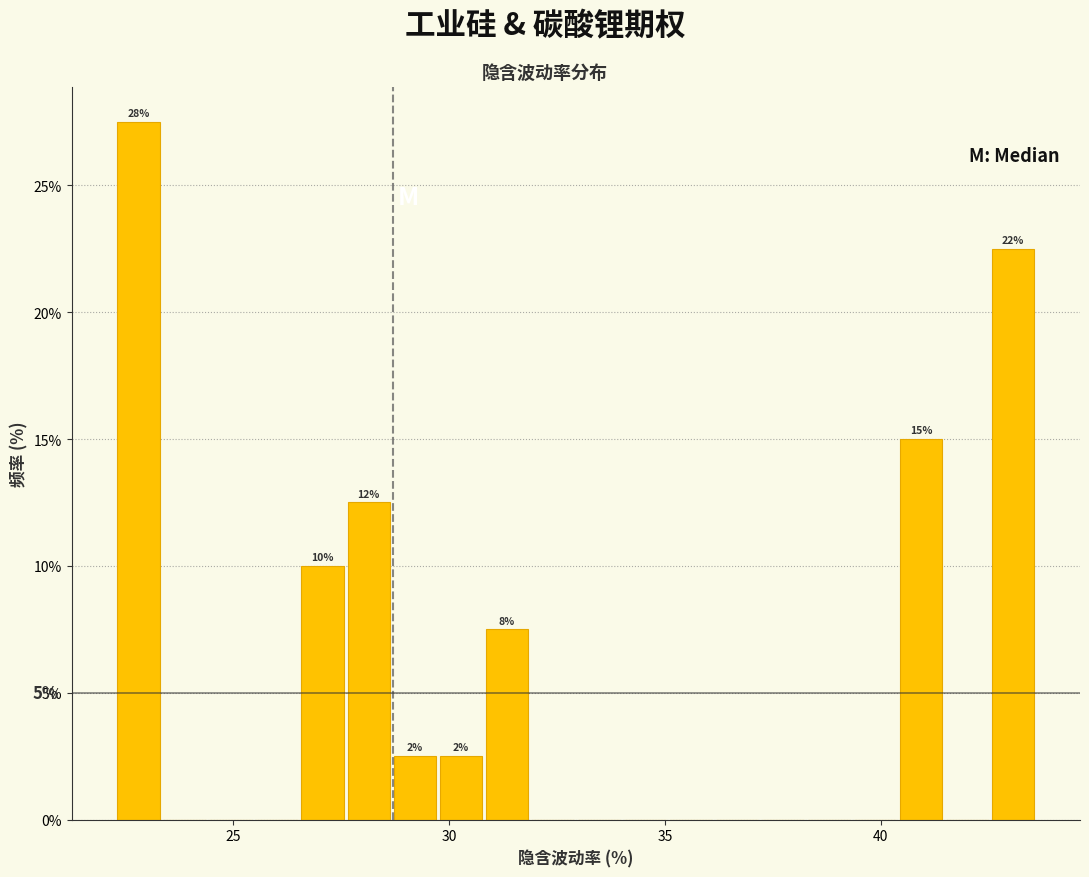

Around what value on the x-axis is the tallest bar? Give the approximate position of its centre, as read against the axis.

23.0